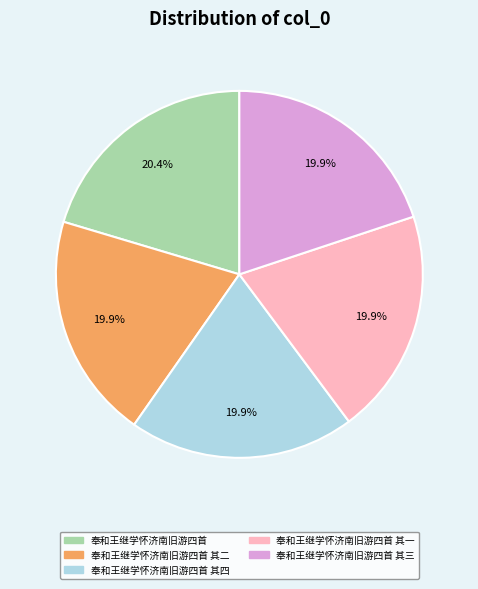

What is the total percentage of 奉和王继学怀济南旧游四首 其一 and 奉和王继学怀济南旧游四首 其三?

39.8%